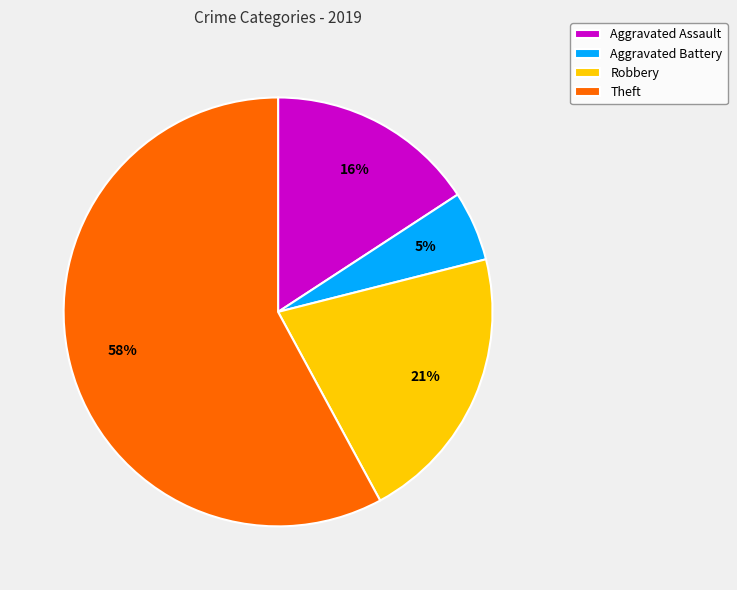

Which category has the smallest portion of the pie?

Aggravated Battery